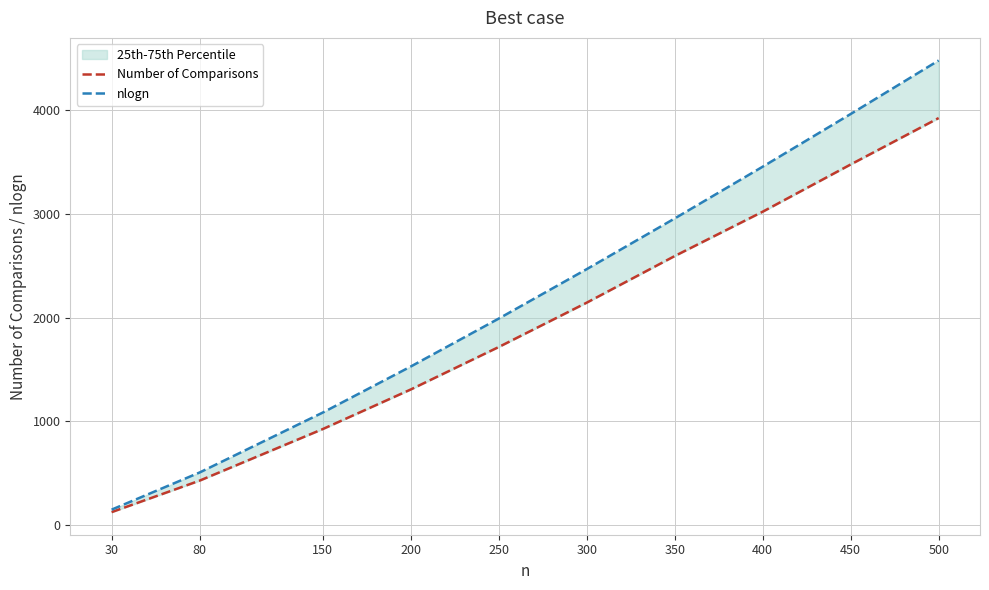

True or false: Number of Comparisons and nlogn intersect in this chart.

False